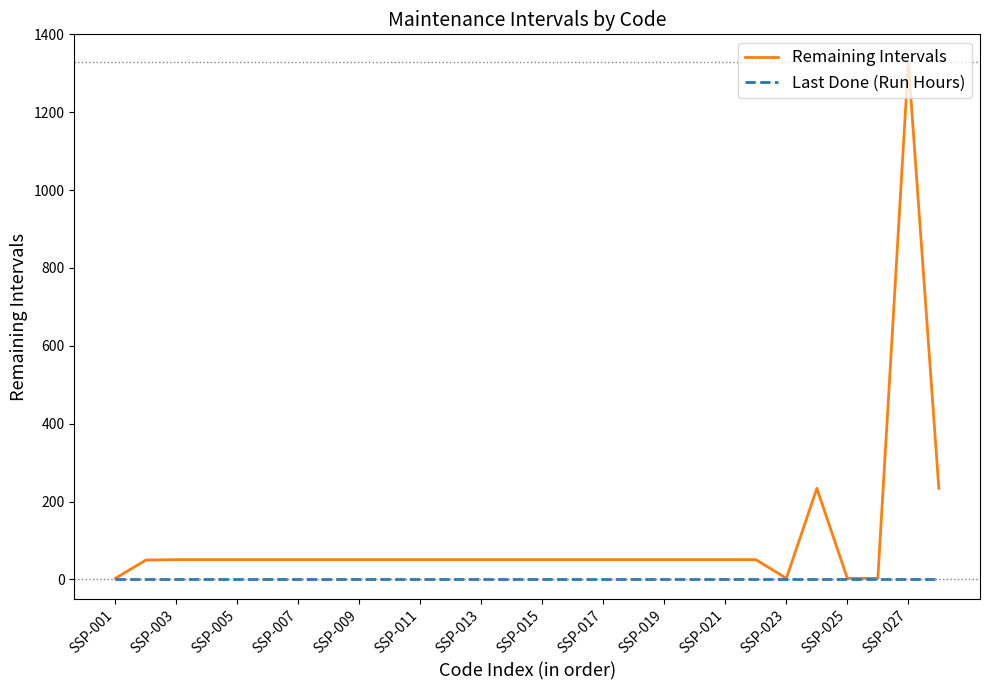

List the series in order of their overall mean, lowest first.

Last Done (Run Hours), Remaining Intervals